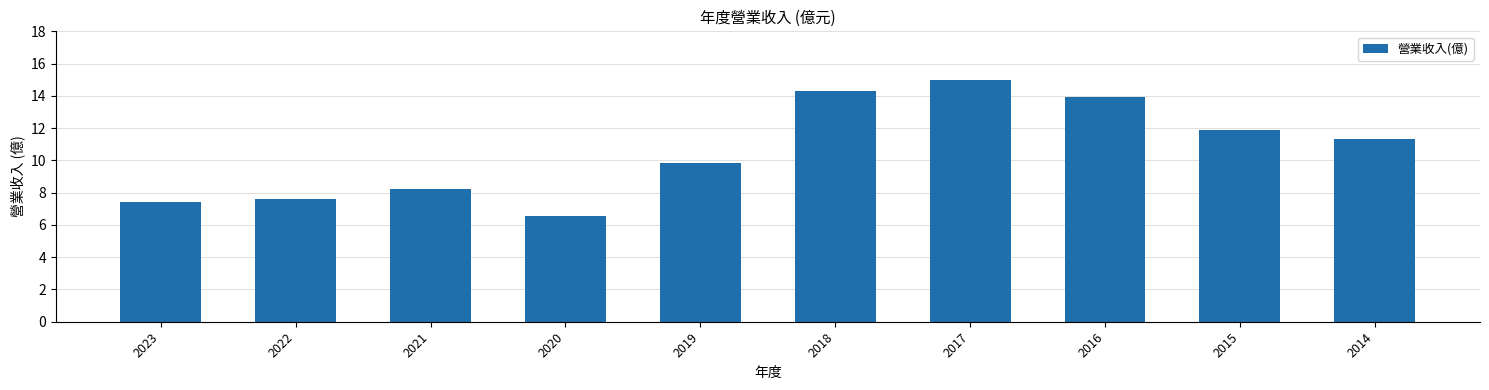

What is the smallest value displayed?

6.6